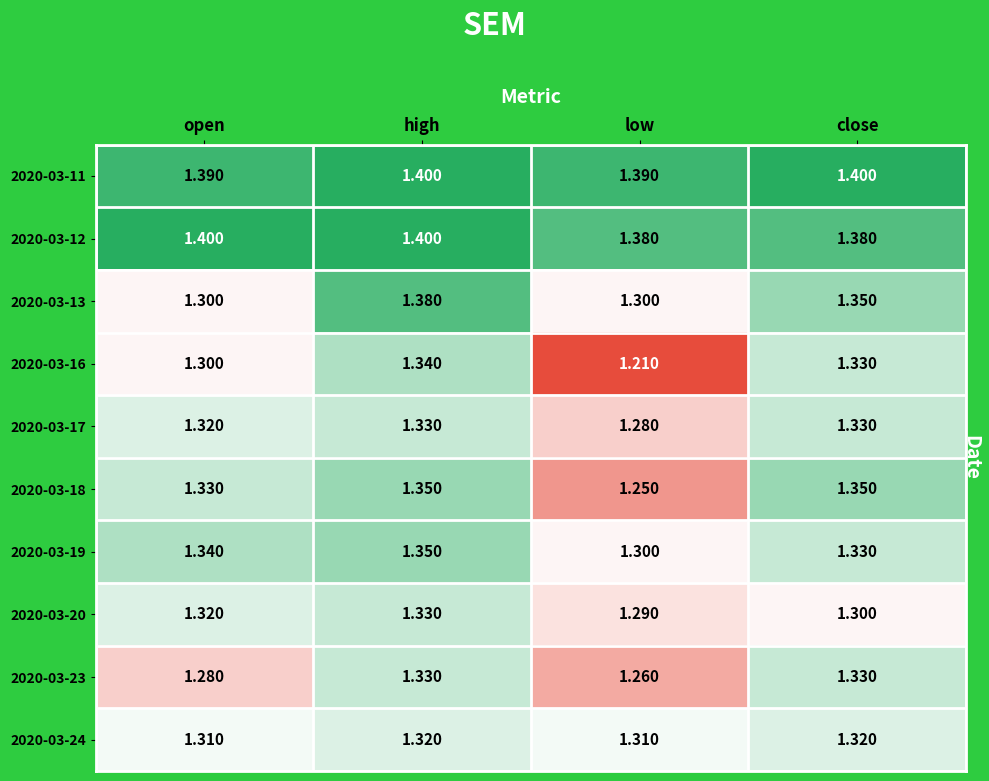

Is the value of 2020-03-24 at high greater than the value of 2020-03-13 at open?

Yes